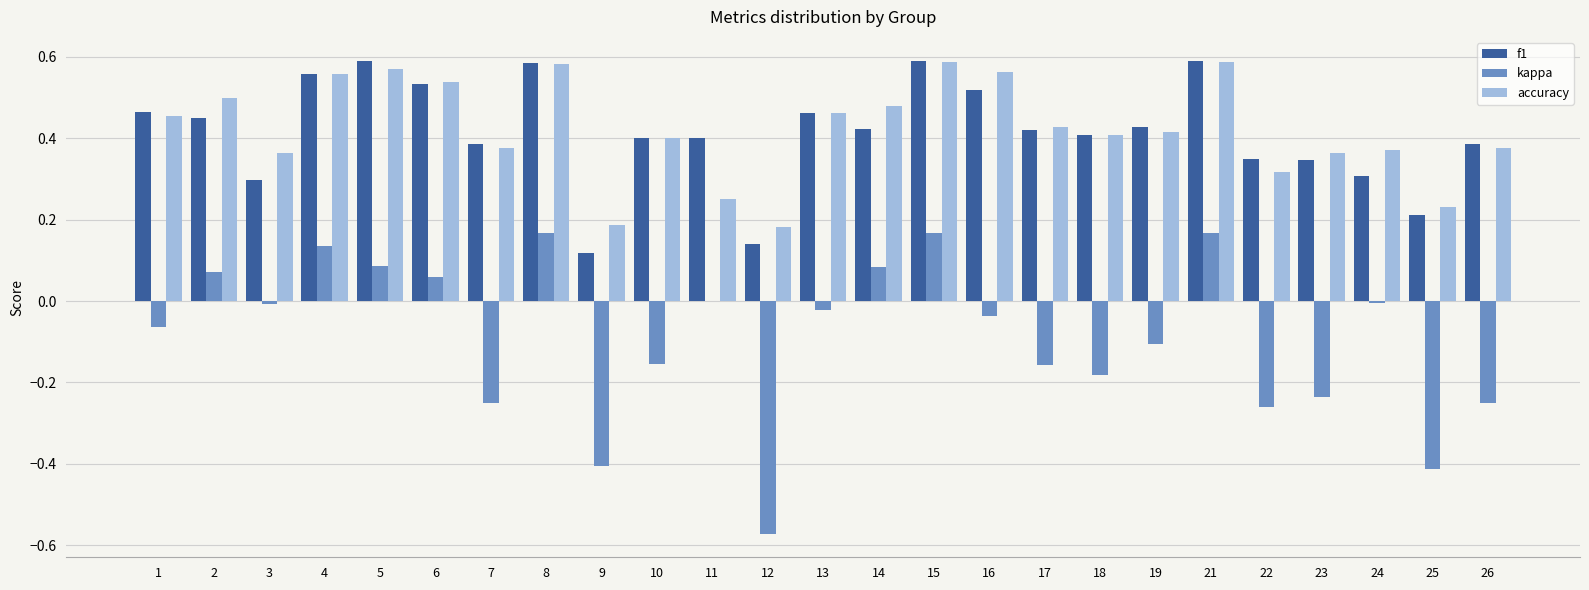

What is the sum of all accuracy values?

10.6